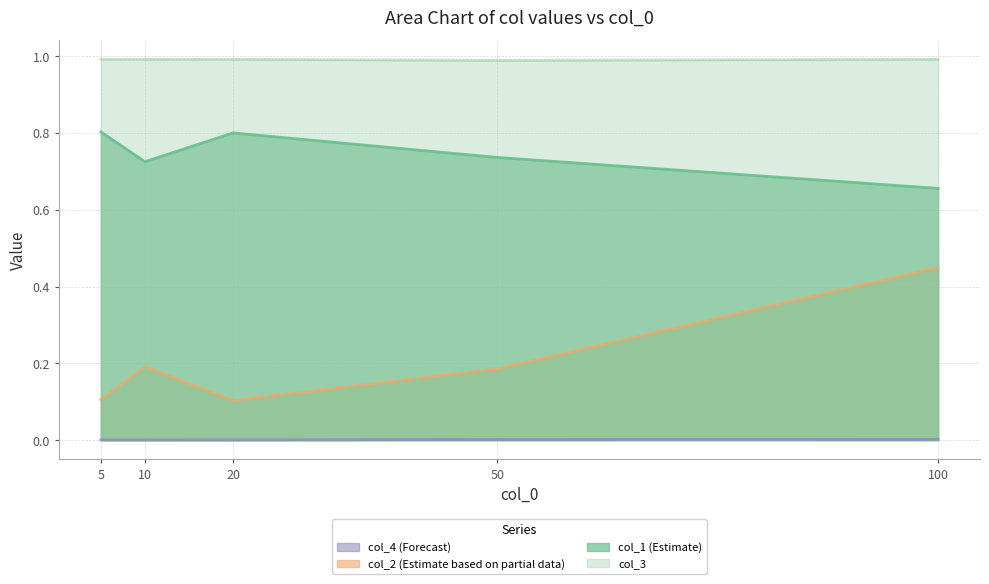

At which category does col_2 reach its first local valley?

20